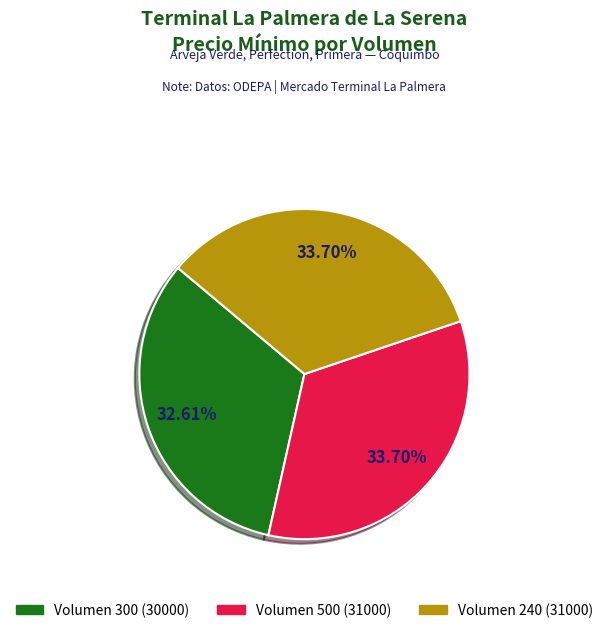

Is there any slice that represents more than half of the pie?

No